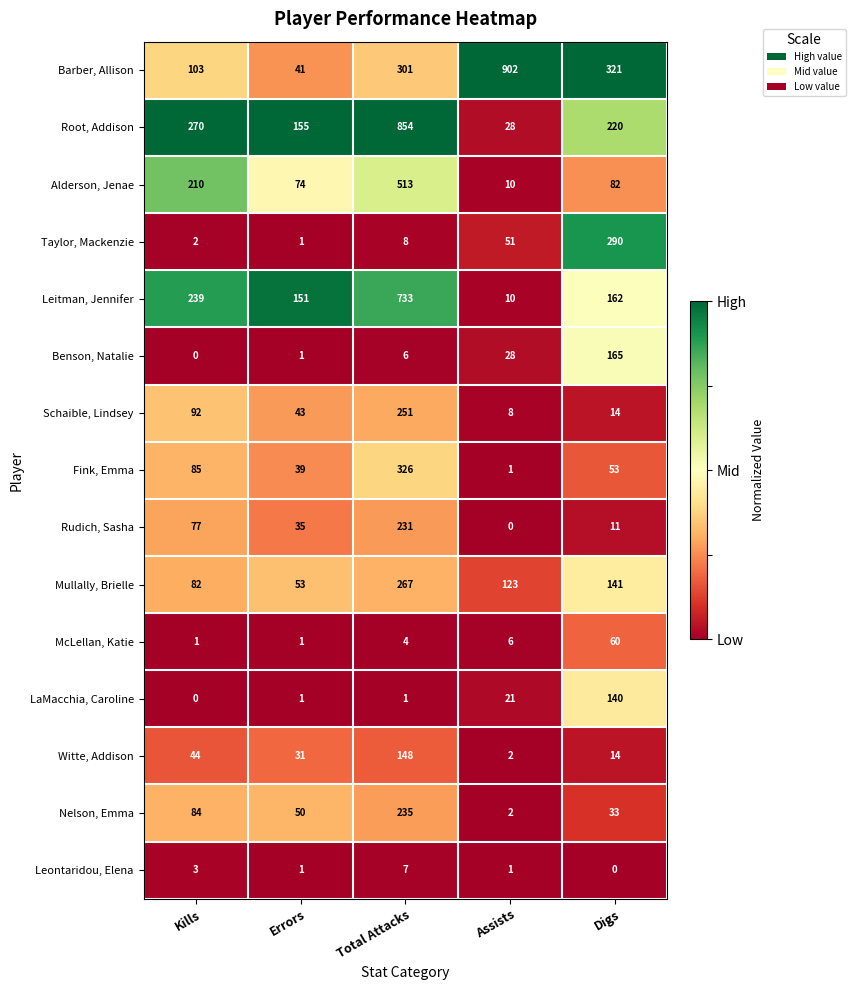

At how many categories does at least one series exceed 0?

5